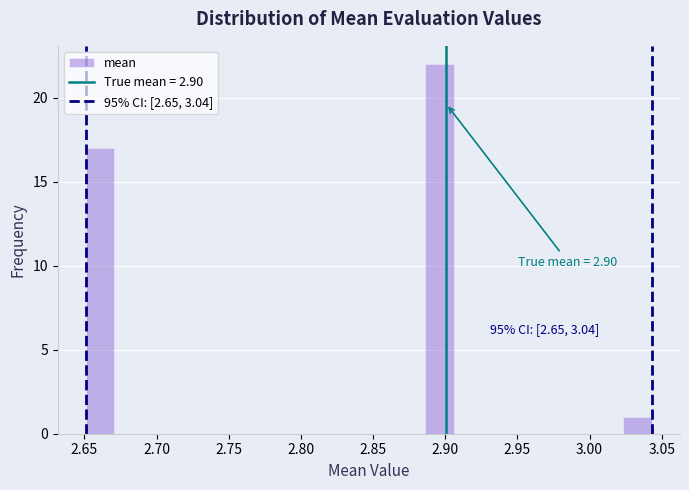

Read against the x-axis, roughly where is the centre of the tallest bar?

2.895